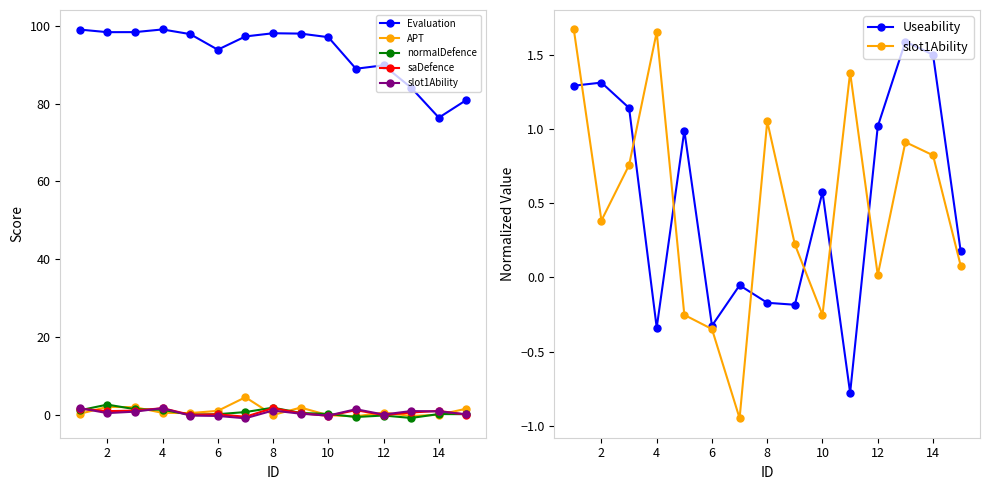

Which series has the largest total across all categories?

Evaluation